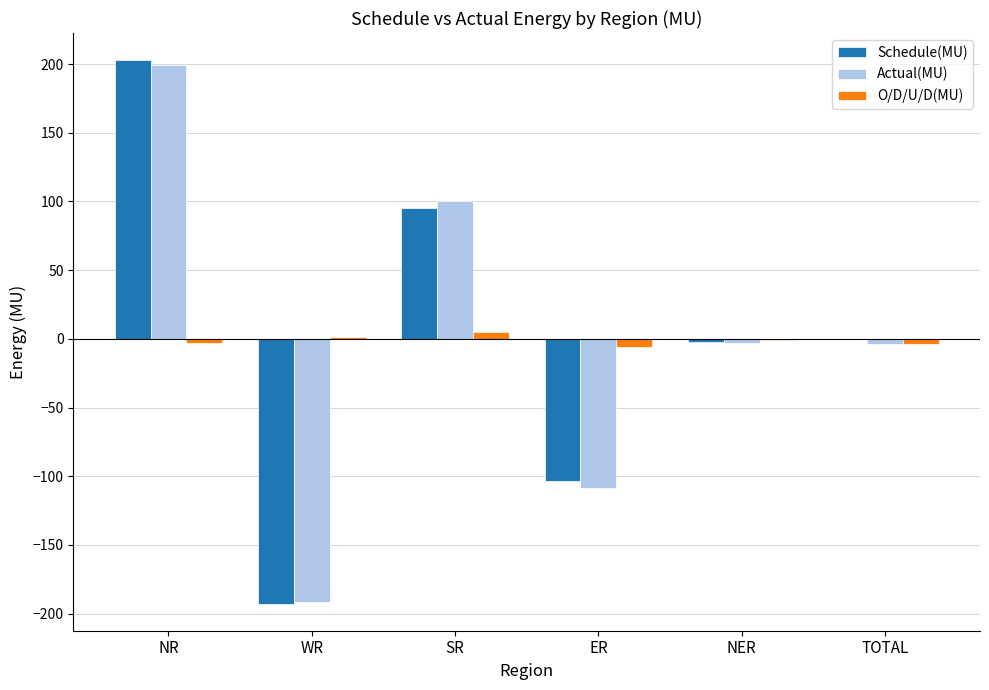

What is the greatest value displayed?

202.8